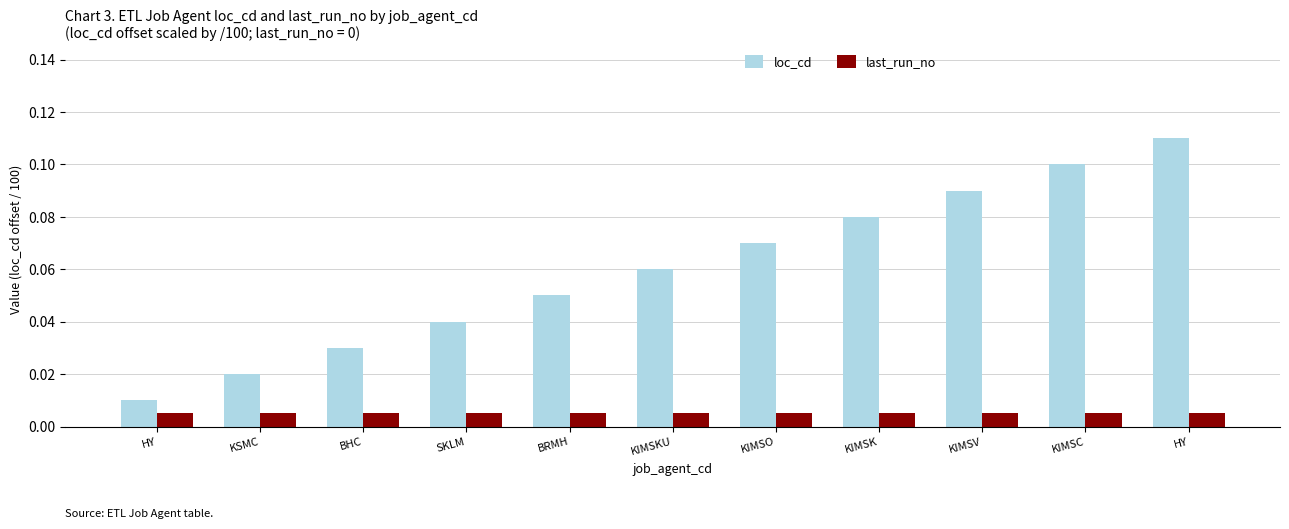

Reading left to right, transcribe all the data shown in this chart.

loc_cd: 0.0	0.0	0.0	0.0	0.1	0.1	0.1	0.1	0.1	0.1	0.1
last_run_no: 0.0	0.0	0.0	0.0	0.0	0.0	0.0	0.0	0.0	0.0	0.0